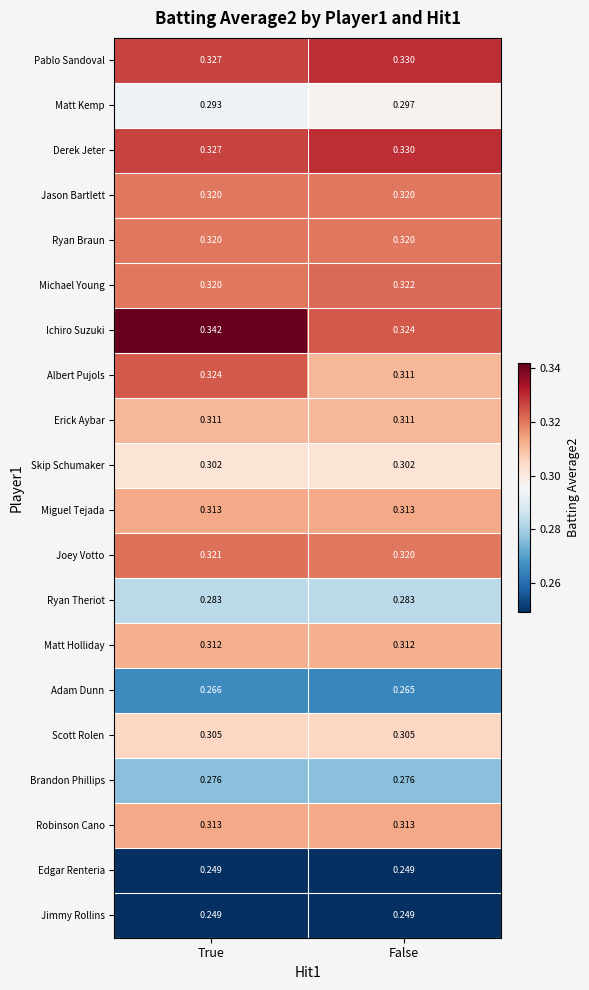

Which series has the largest range (max minus min)?

Ichiro Suzuki